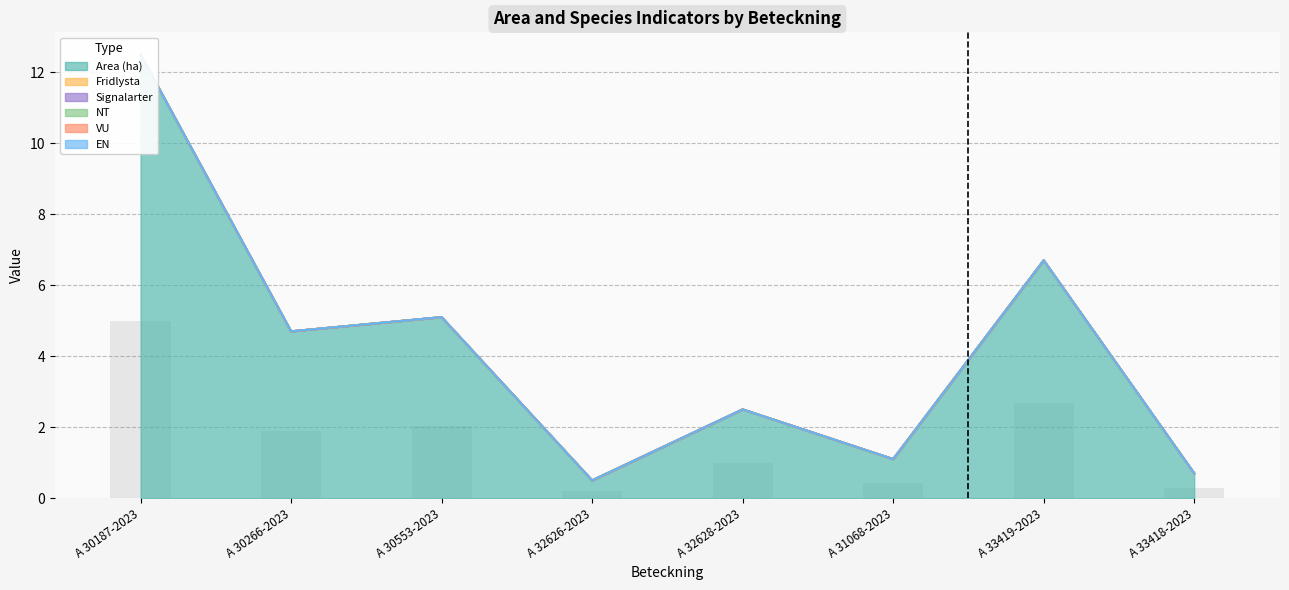

True or false: NT has a value of 0.0 at A 30266-2023.

True